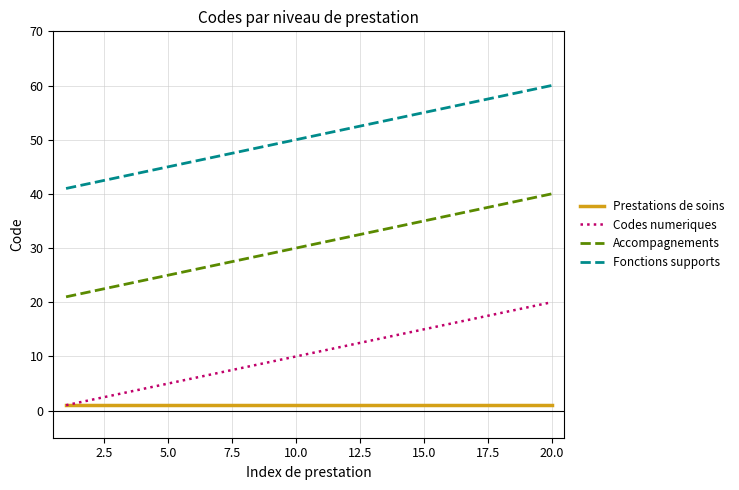

What is the difference between the maximum and second lowest values in the Accompagnements series?

18